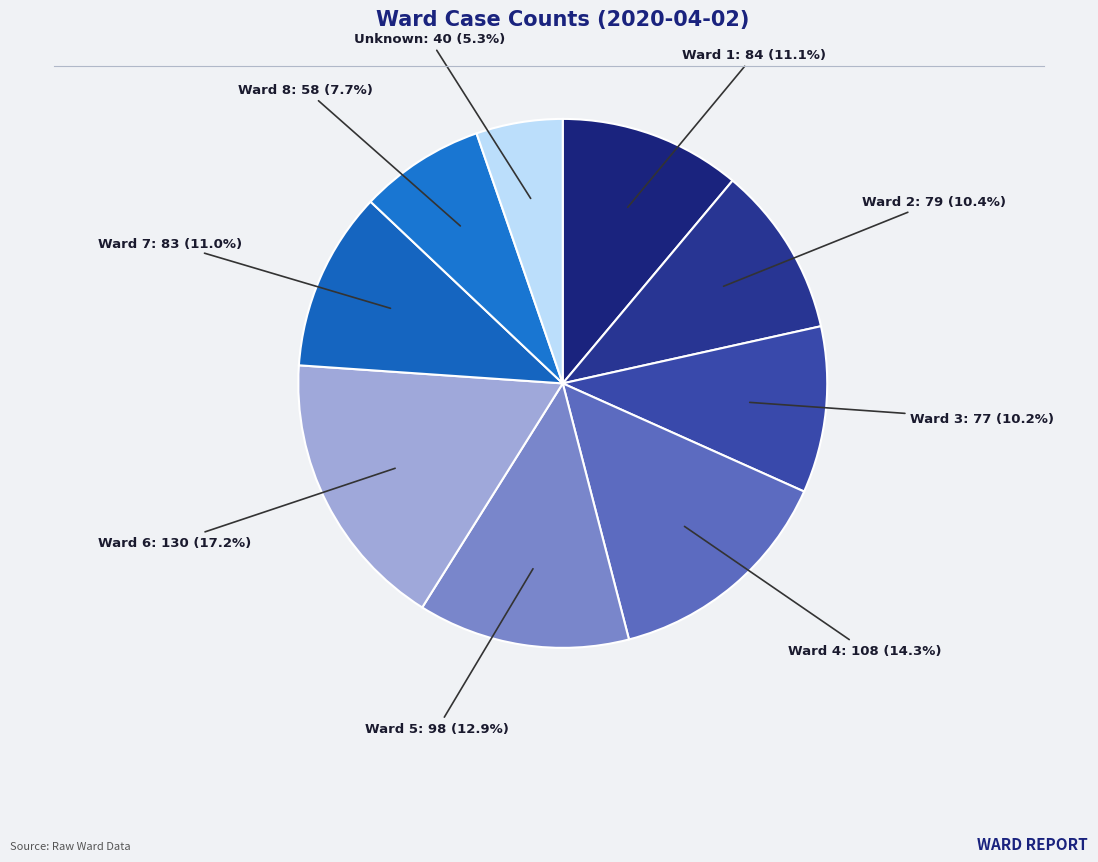

Count the number of slices in the pie.

9